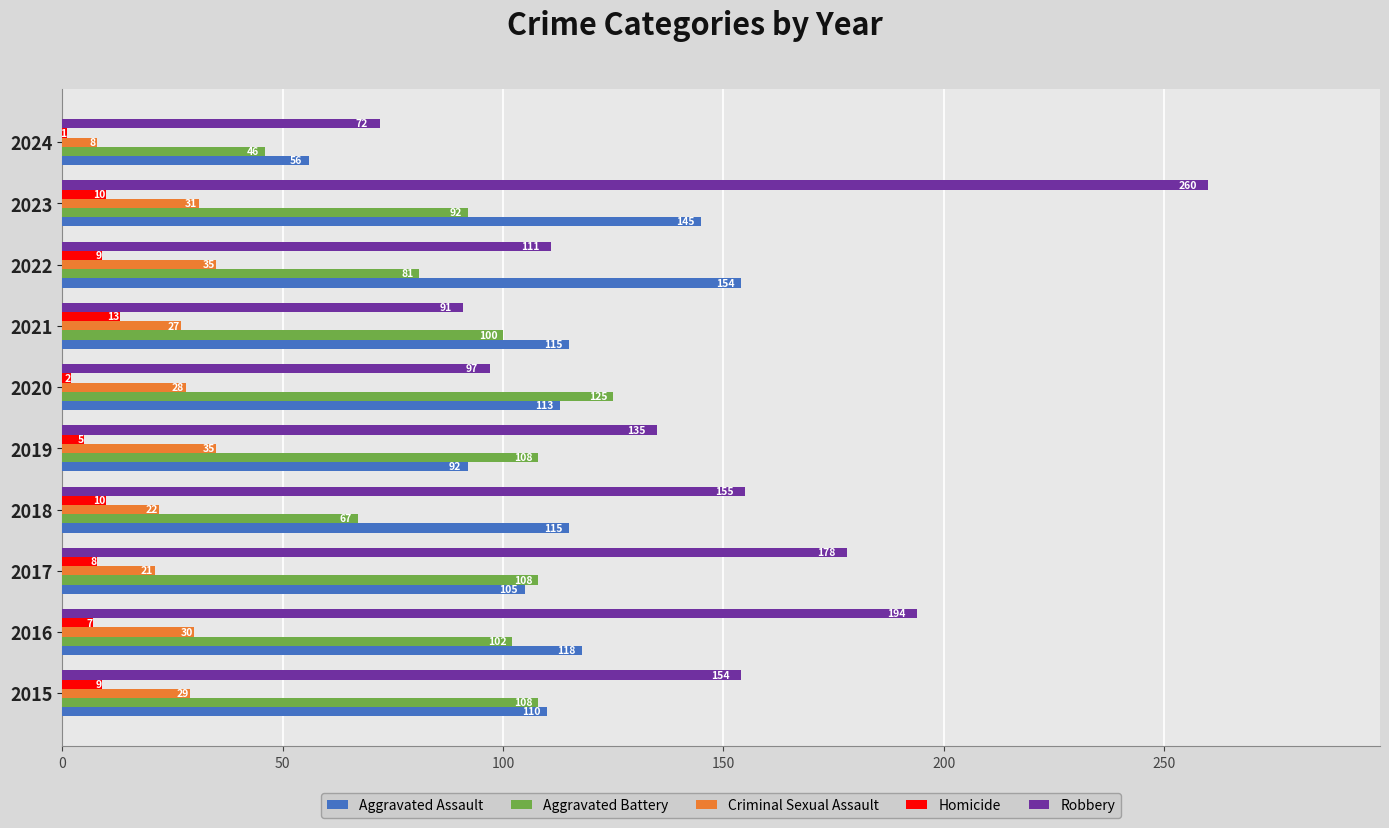

Count the number of categories in the chart.

10